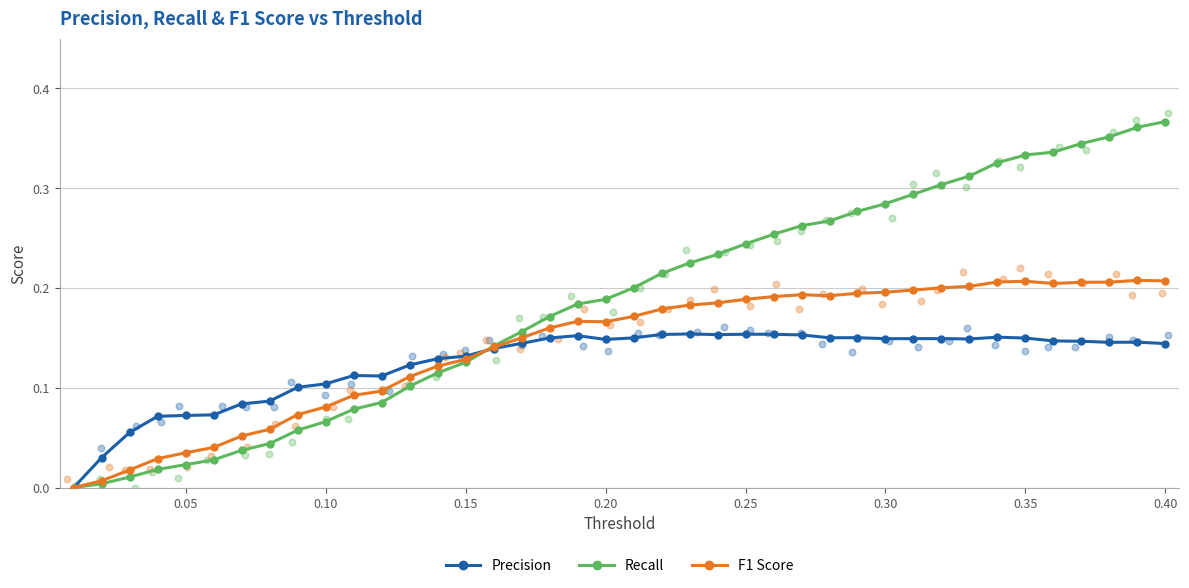

At which category is the sum across all series the highest?

0.40